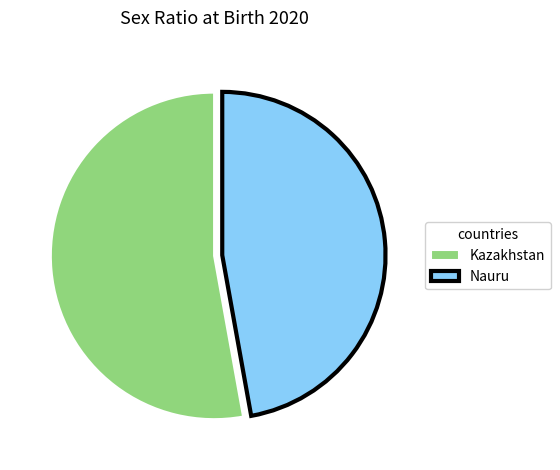

Rank the categories by value from highest to lowest.

Kazakhstan, Nauru